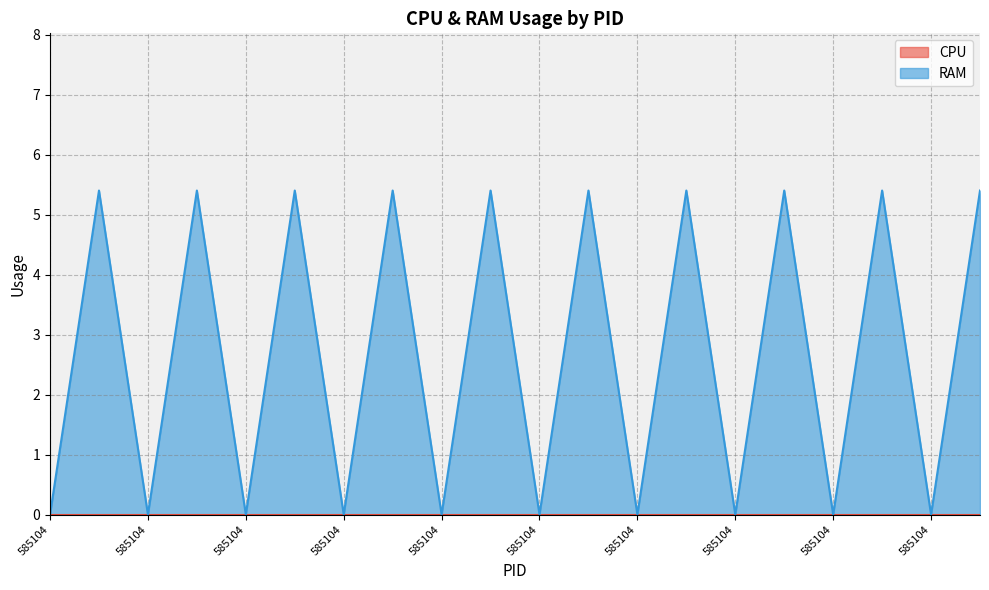

What is the ratio of the value at 585169 to the value at 585169?

1.0